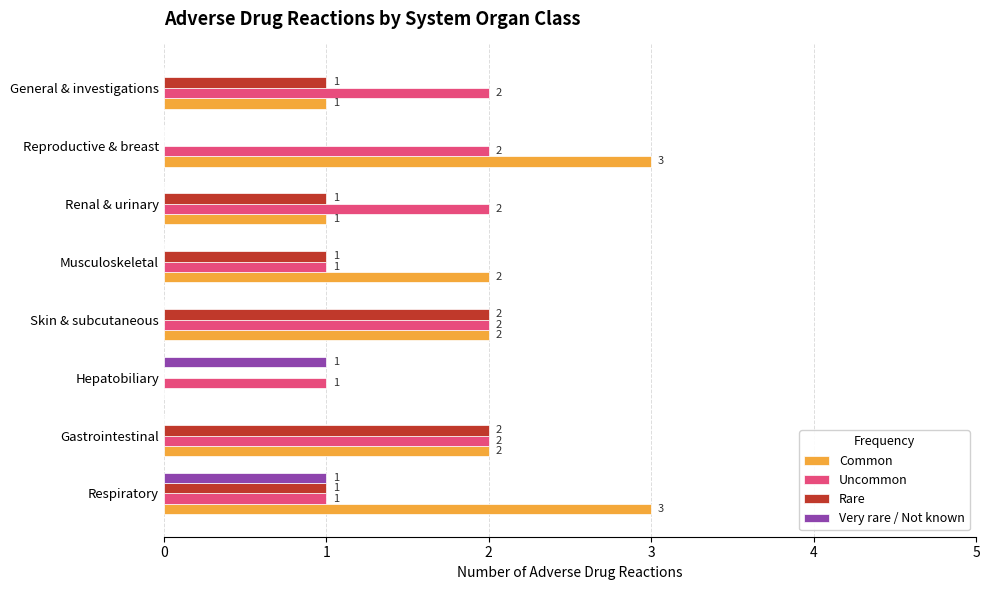

How many positive values does the Common series have?

7